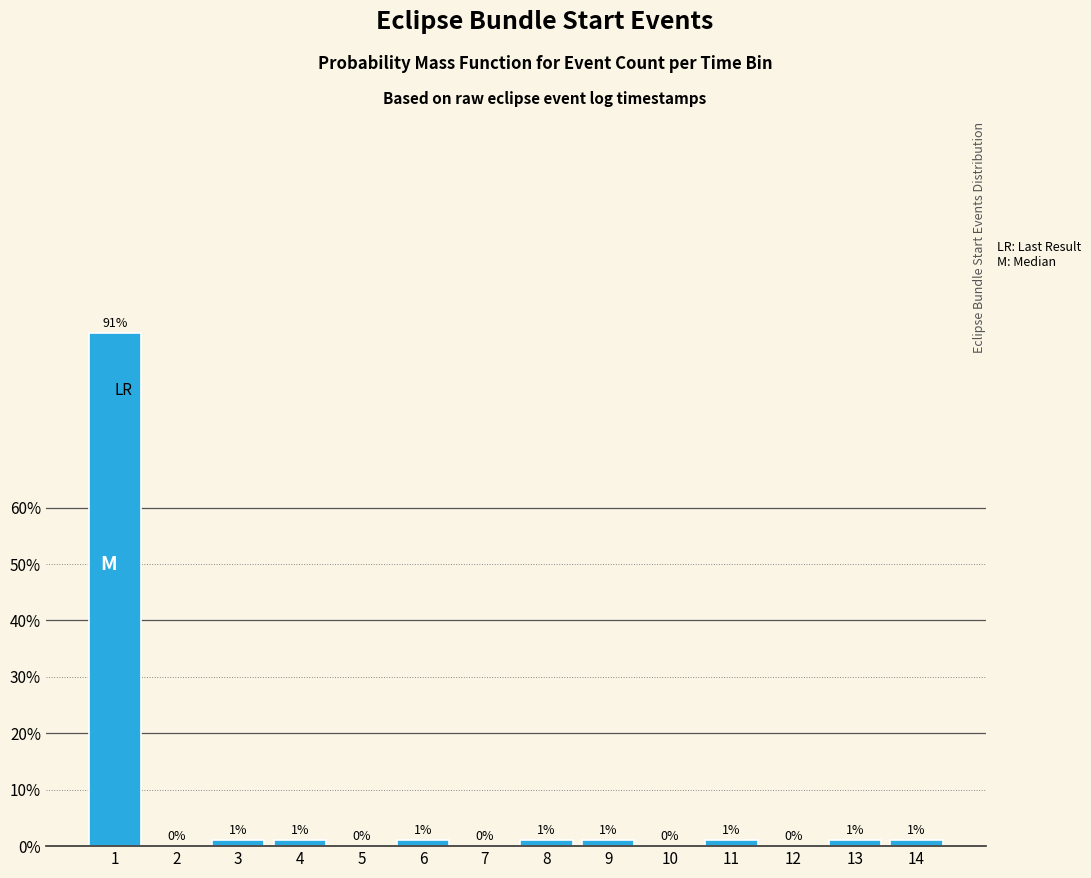

Are the bars horizontal?

No